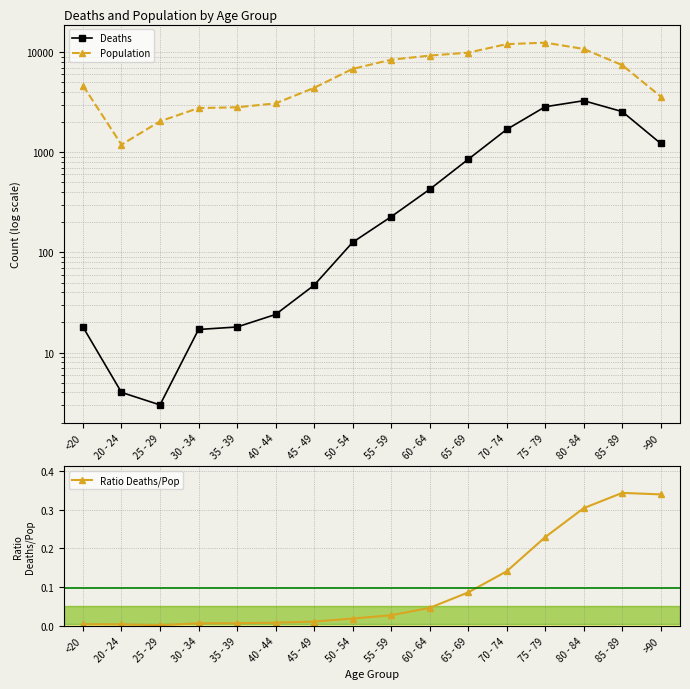

True or false: Deaths has more than 2 points higher than both neighbors.

False